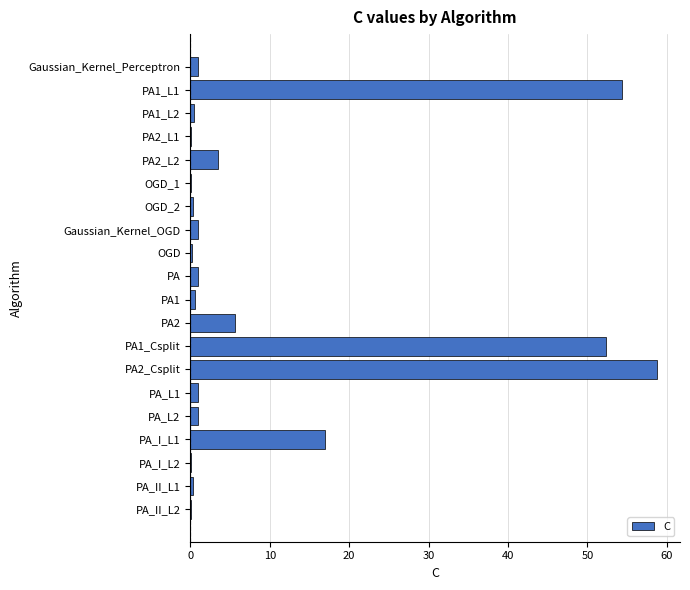

Where is the data nearest to the value 29?

PA_I_L1